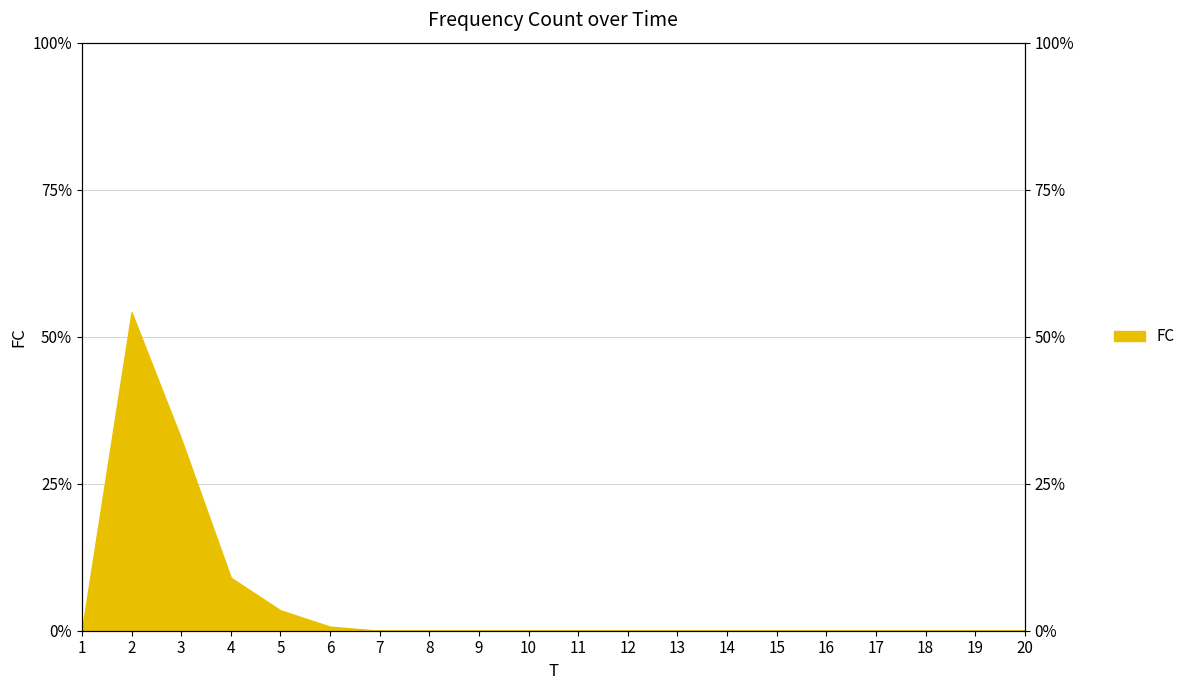

Where is the first local maximum?

2